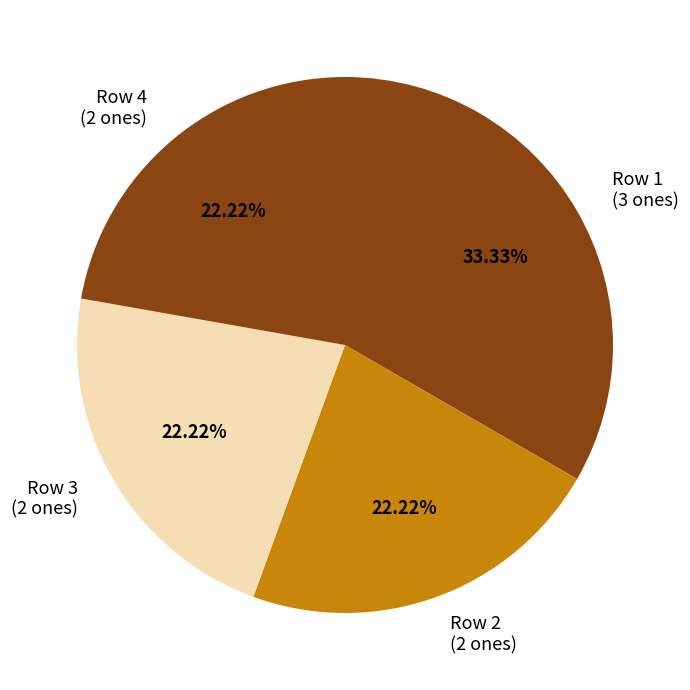

Which slice is the largest?

Row 1 (3 ones)